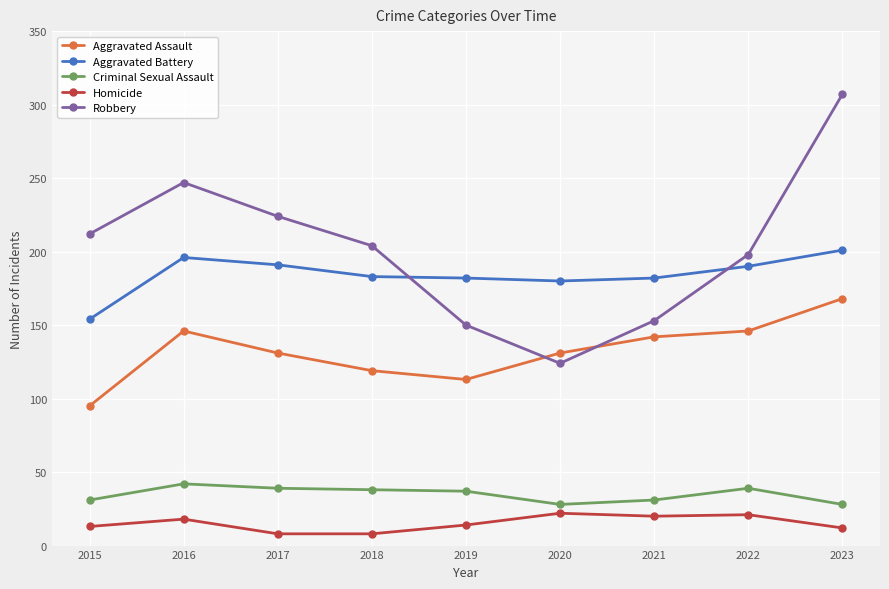

Which series has the largest total across all categories?

Robbery